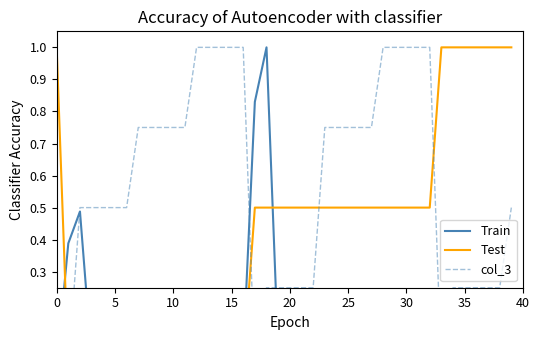

Which series has the largest total across all categories?

col_3